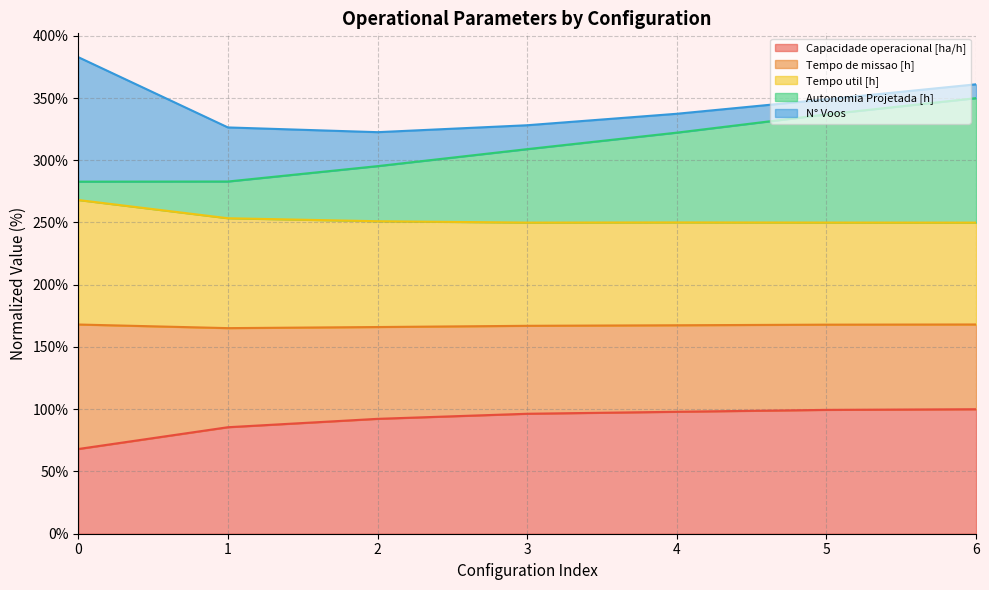

Count the number of categories in the chart.

7